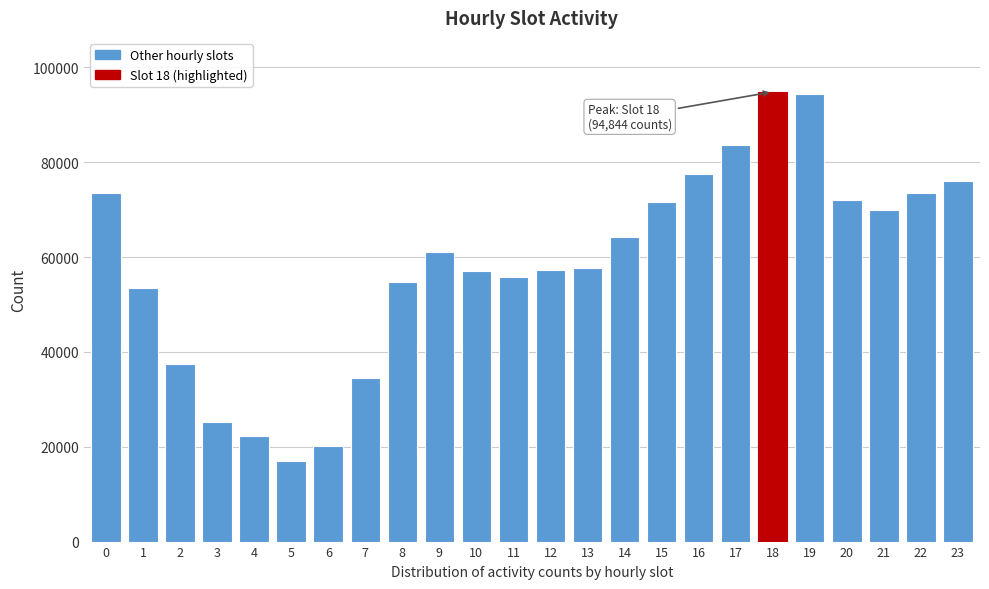

Read the value at 10, to the nearest 100.

57100